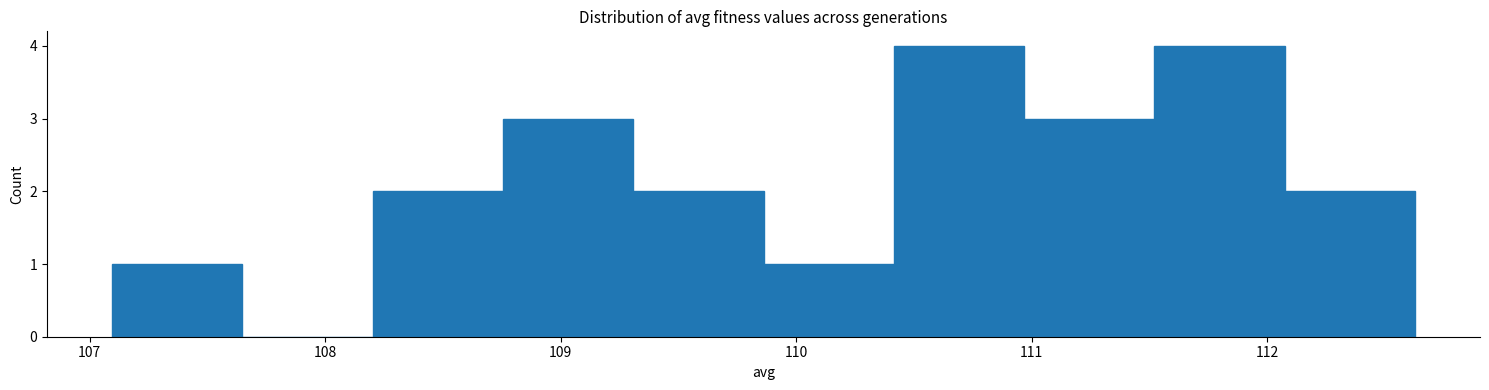

Reading left to right, list every bar in this chart as the range it spans on the x-axis followed by its height. Neither the bar edges nor the heights are printed on the chart, so give them approximately, as read against the axes.

107.1 to 107.6: 1
107.6 to 108.2: 0
108.2 to 108.8: 2
108.8 to 109.3: 3
109.3 to 109.9: 2
109.9 to 110.4: 1
110.4 to 111.0: 4
111.0 to 111.5: 3
111.5 to 112.1: 4
112.1 to 112.6: 2